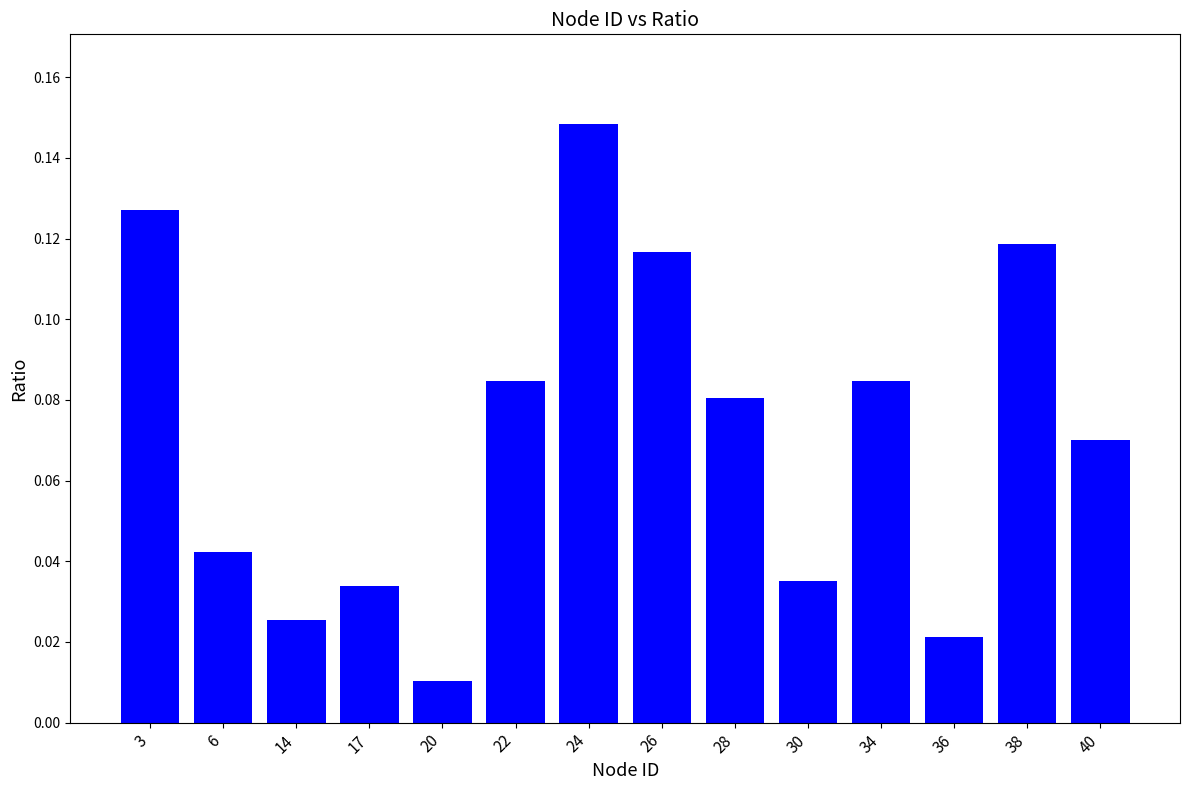

What is the sum of all values?

1.0